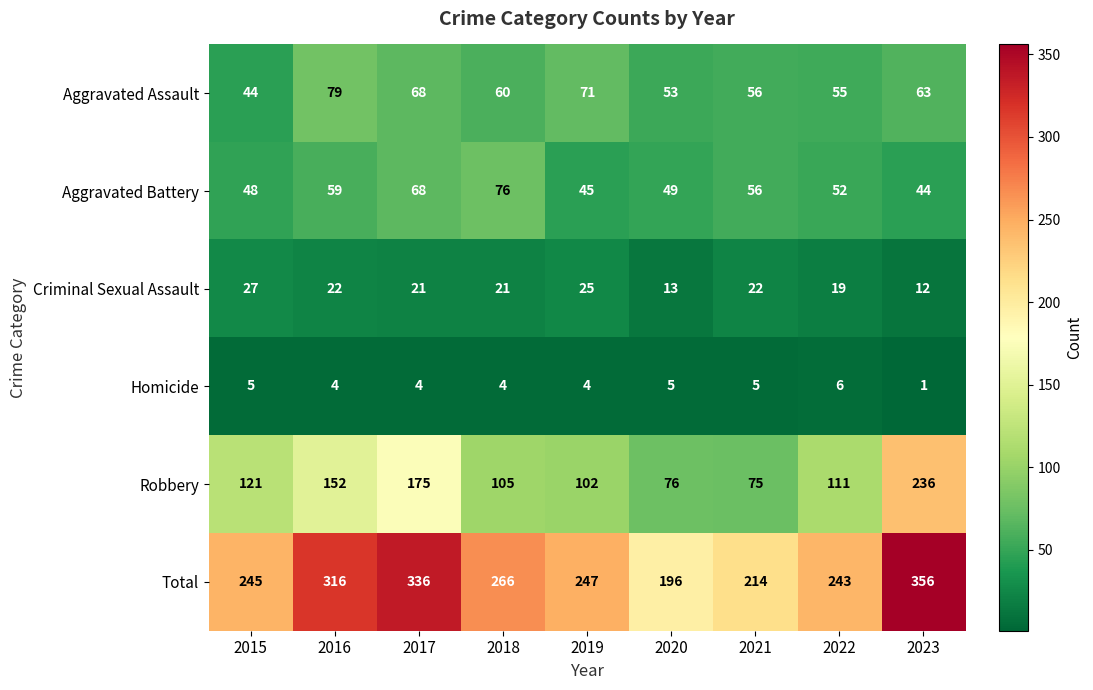

Is the value of Aggravated Battery at 2019 greater than the value of Total at 2023?

No